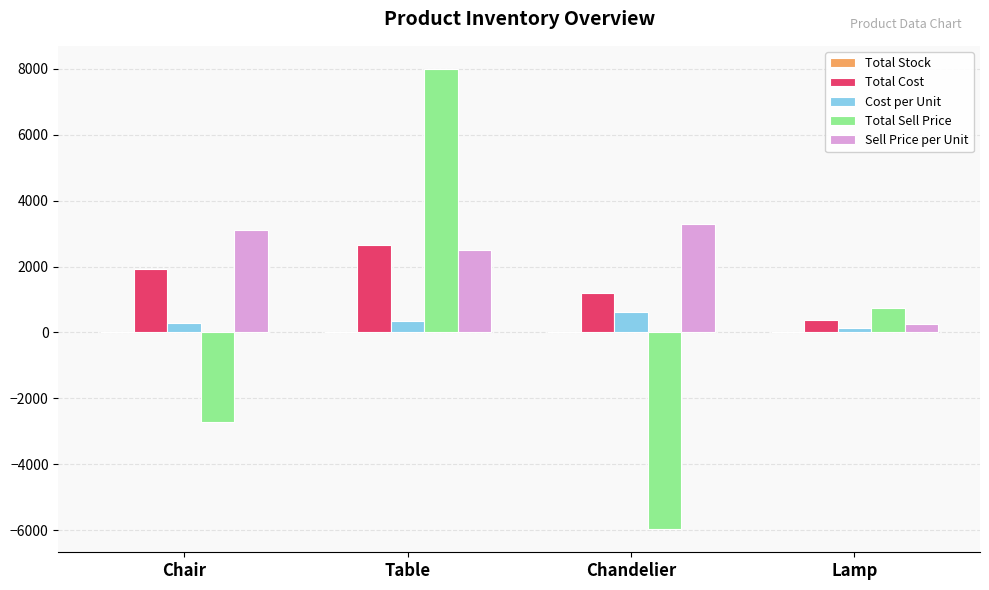

Which label corresponds to the largest value in the chart?

Table